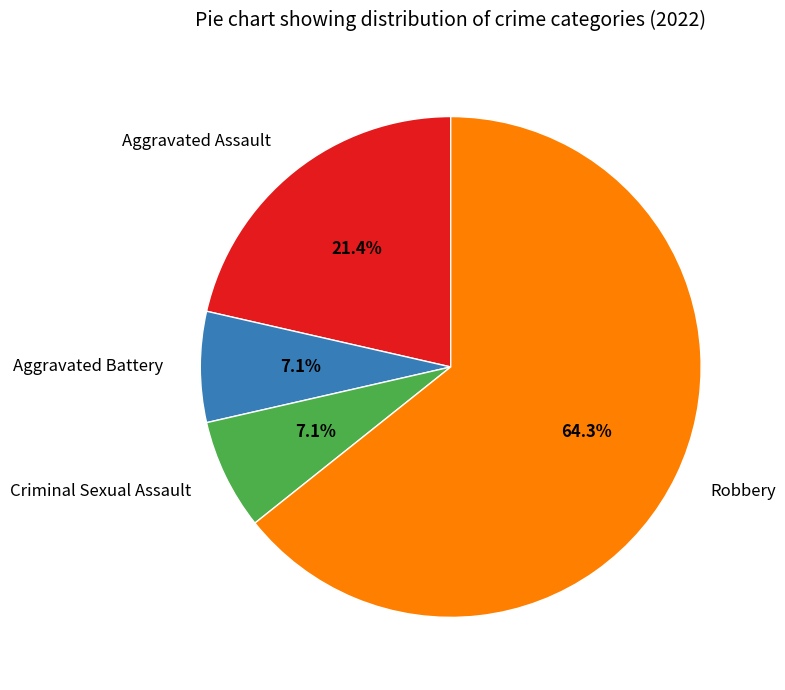

Which category has the biggest portion of the pie?

Robbery